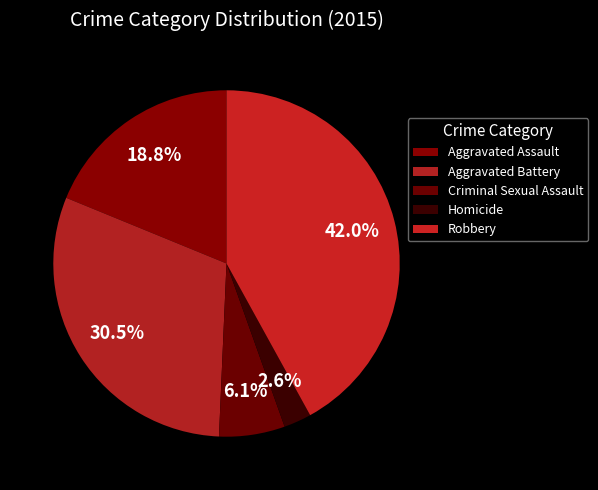

How many slices are in this pie chart?

5